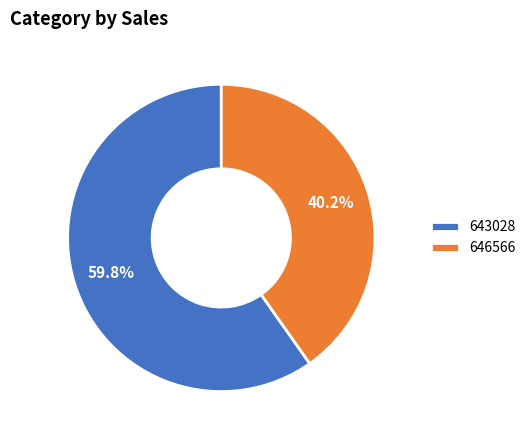

Is it true that 643028 is 60% of the pie?

True